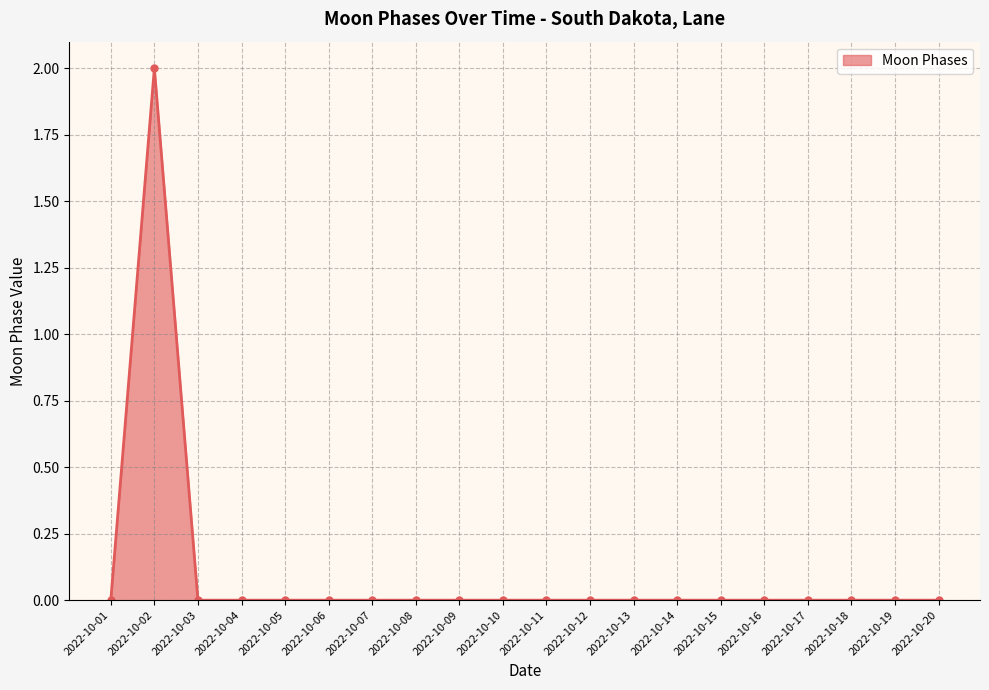

At which category does the chart reach its peak across all series?

2022-10-02